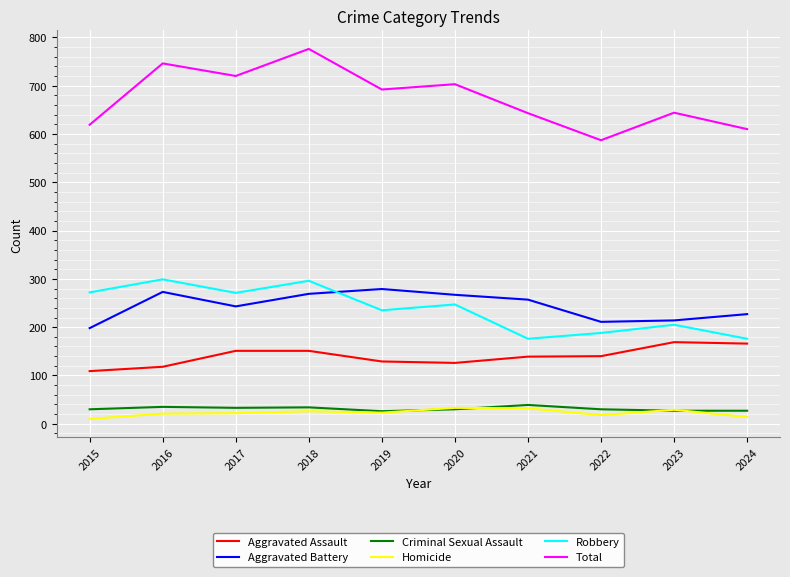

At which category does the chart reach its peak across all series?

2018